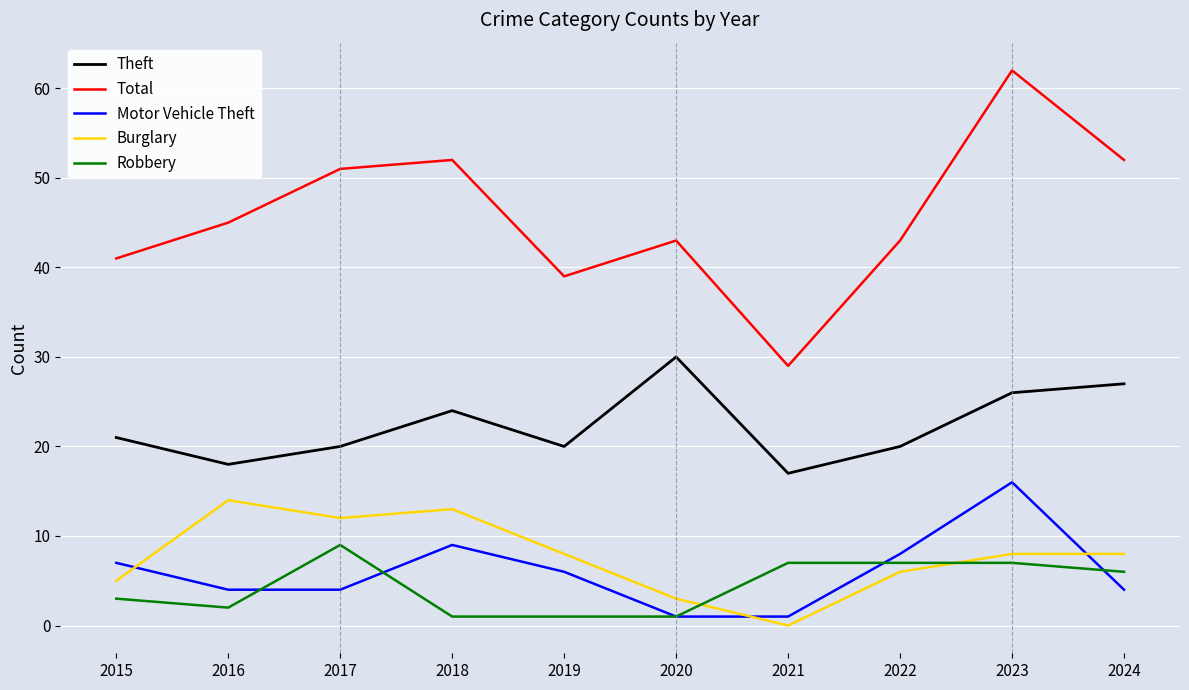

Which series has the widest spread of values?

Total